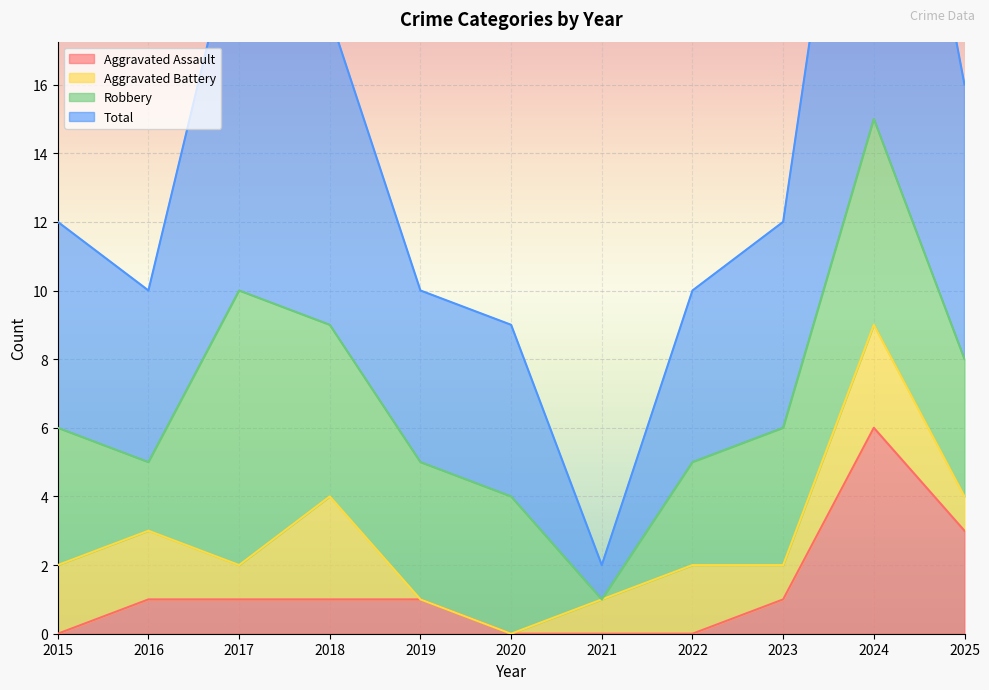

What is the value of the Total point at the 4th from the left?

18